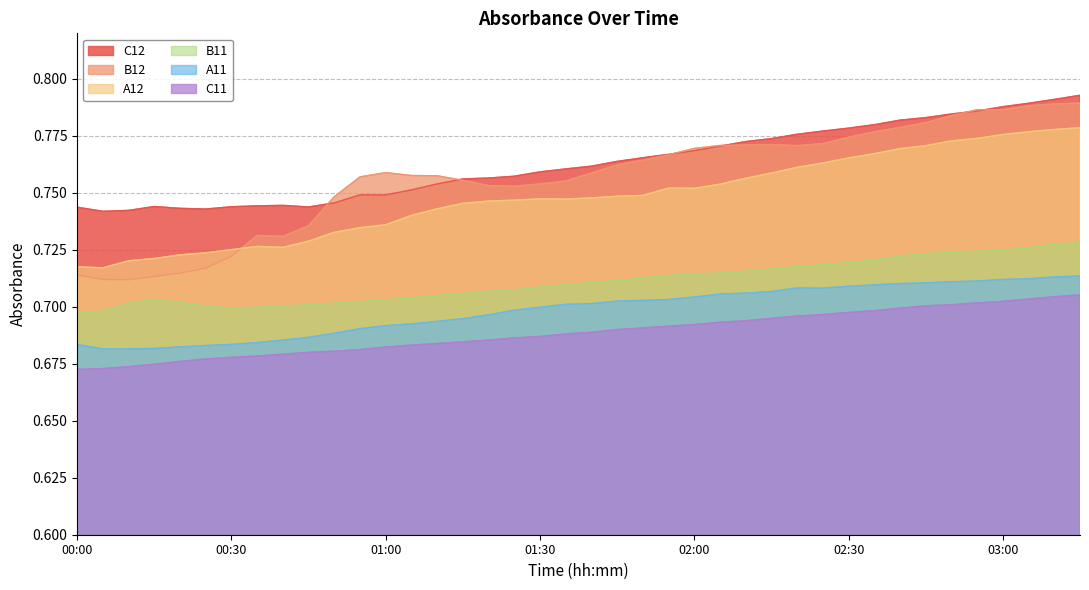

What is the difference between the maximum and second lowest values in the C12 series?

0.1